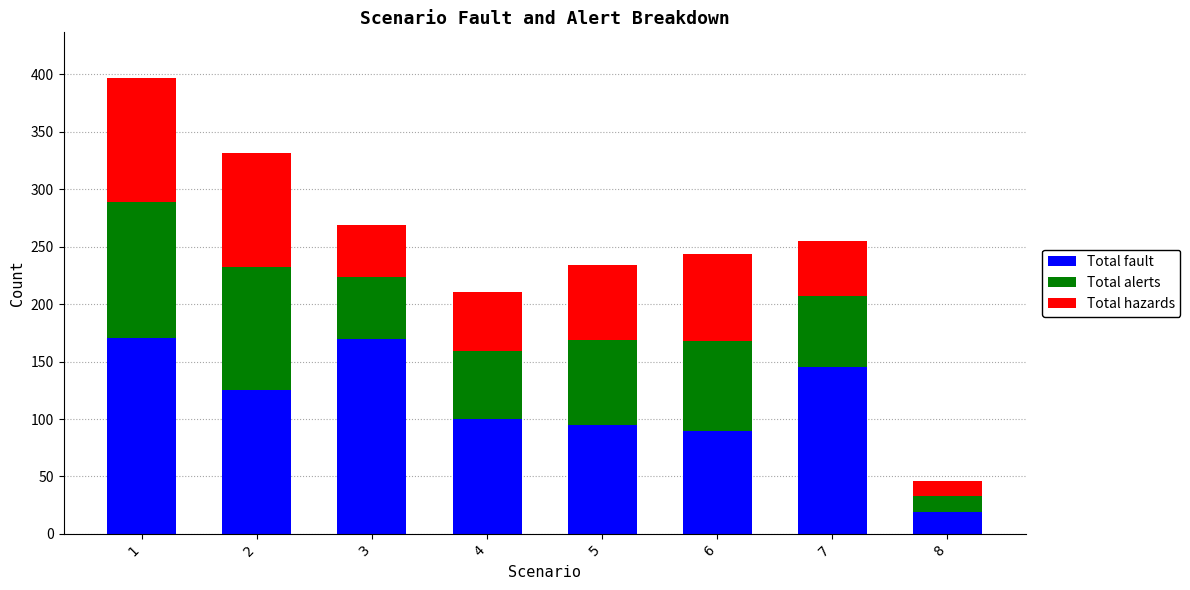

What is the total value across all series at 3?

269